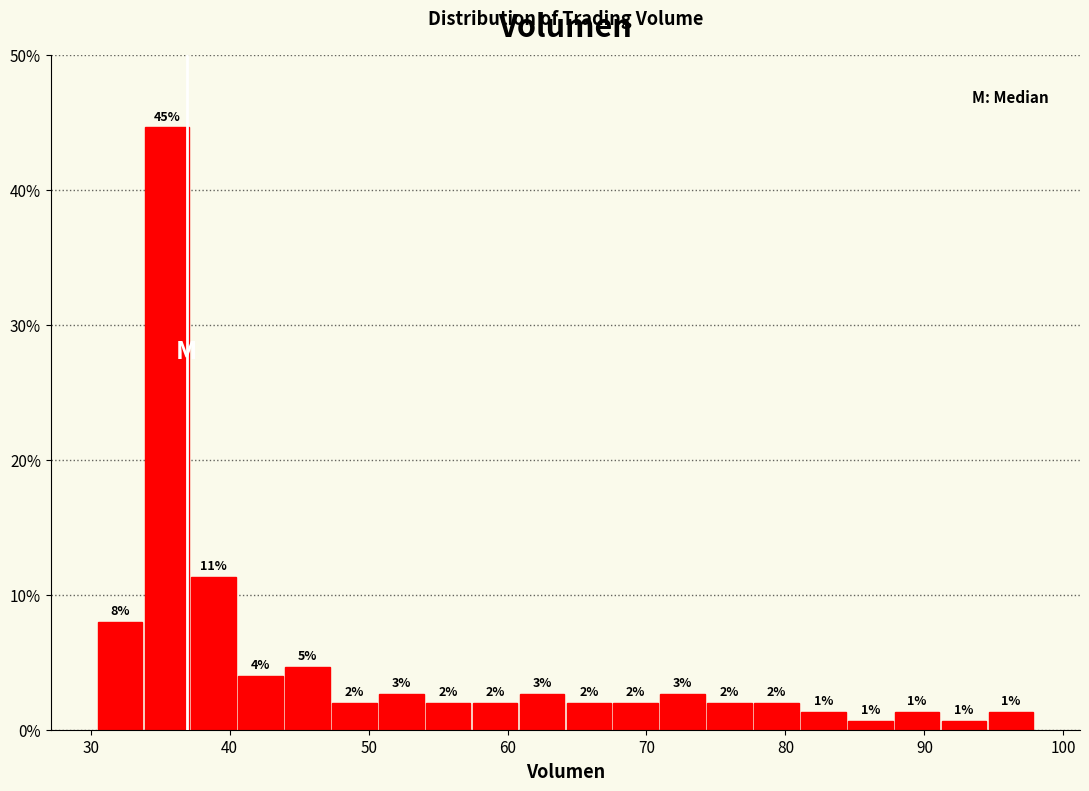

Around what value on the x-axis is the tallest bar? Give the approximate position of its centre, as read against the axis.

35